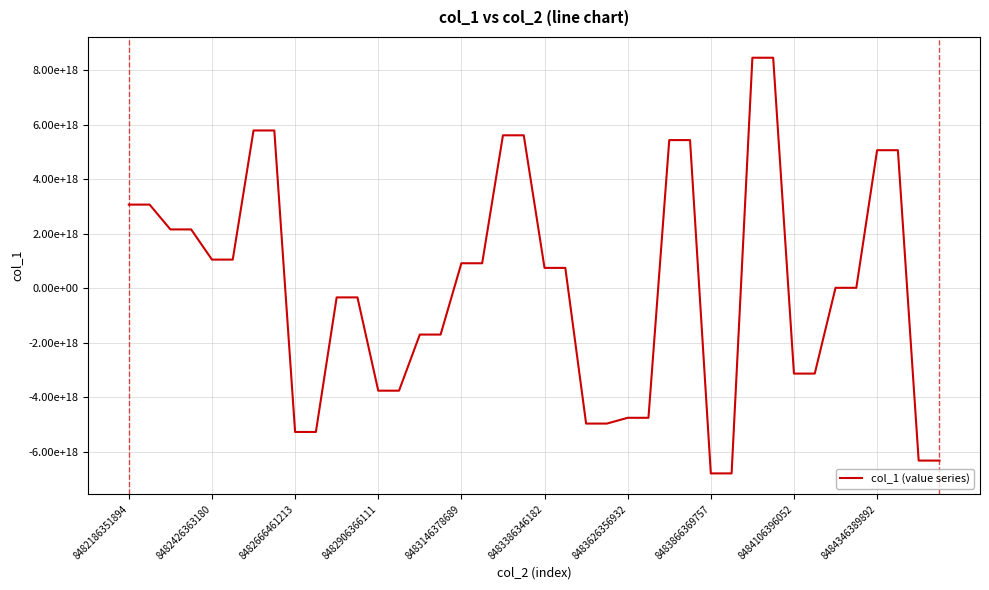

True or false: there are more than 1 points higher than both neighbors.

False